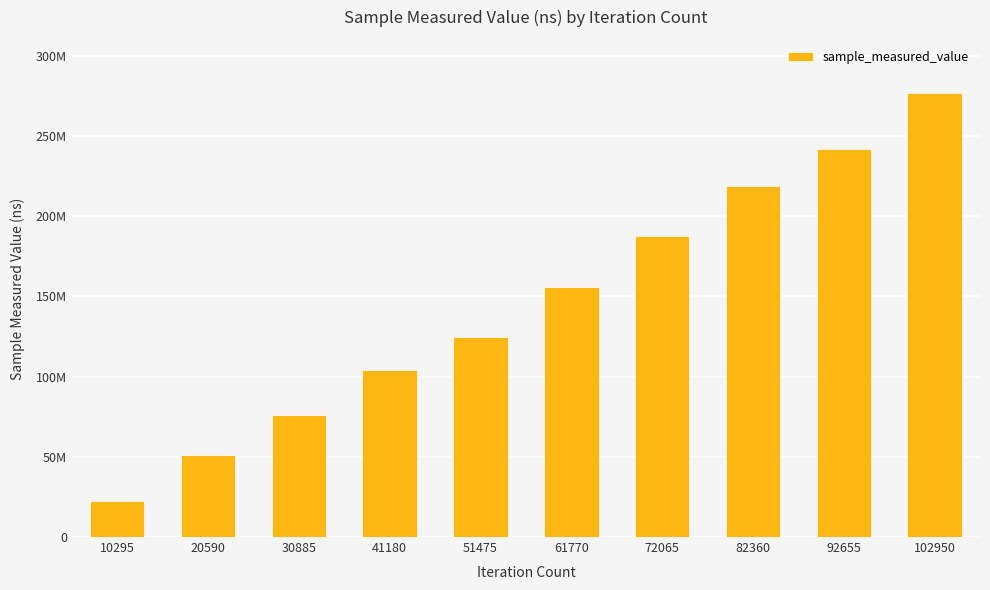

Is it true that the value at 41180 is 21566129?

False